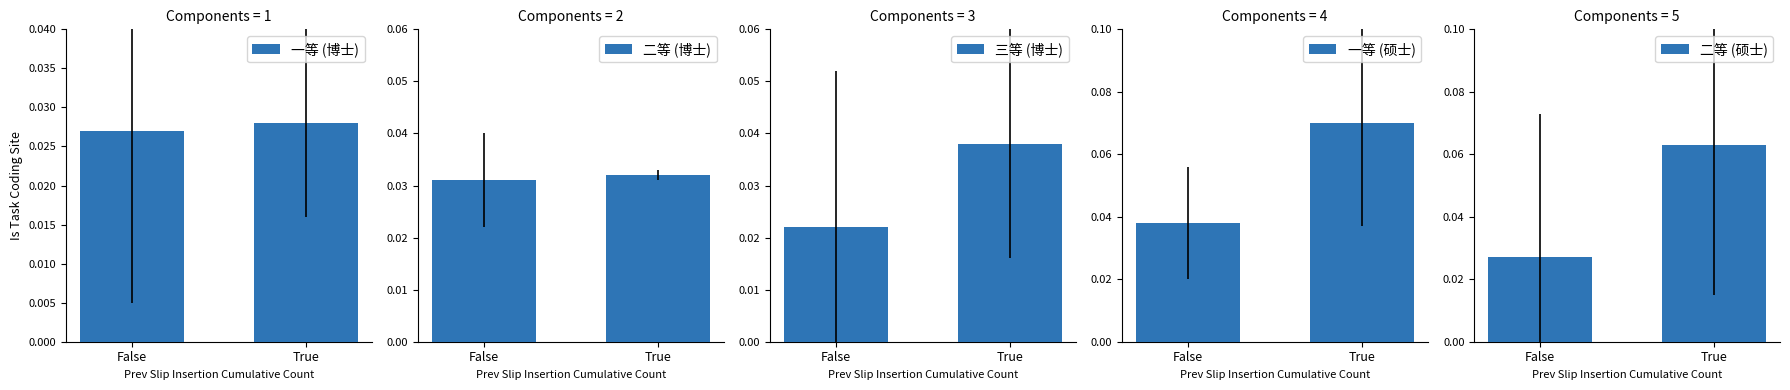

Which category has the highest value across all series?

True